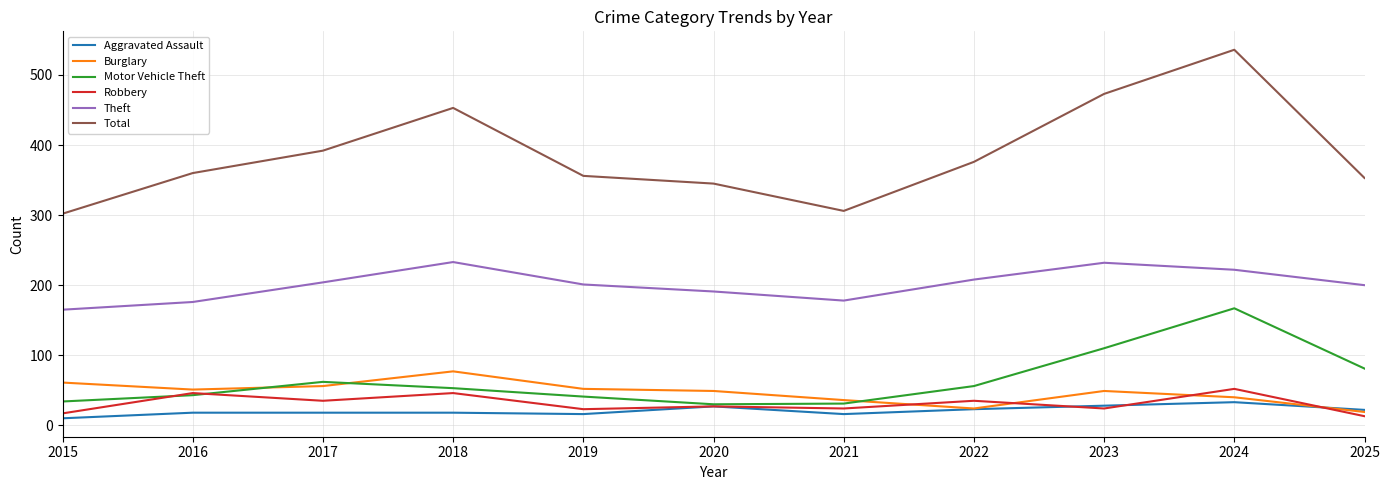

Which series has the widest spread of values?

Total